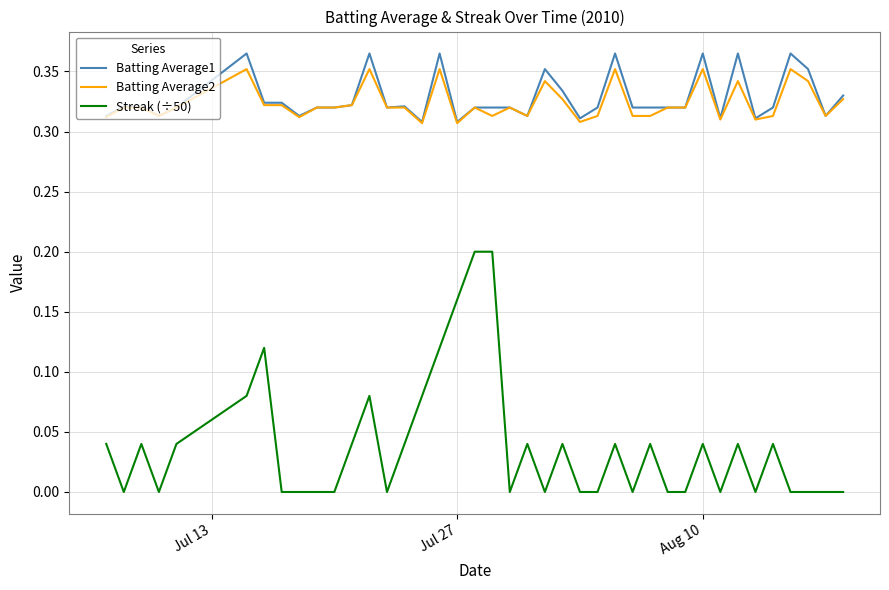

True or false: Streak (÷50) and Batting Average1 cross at least once.

False